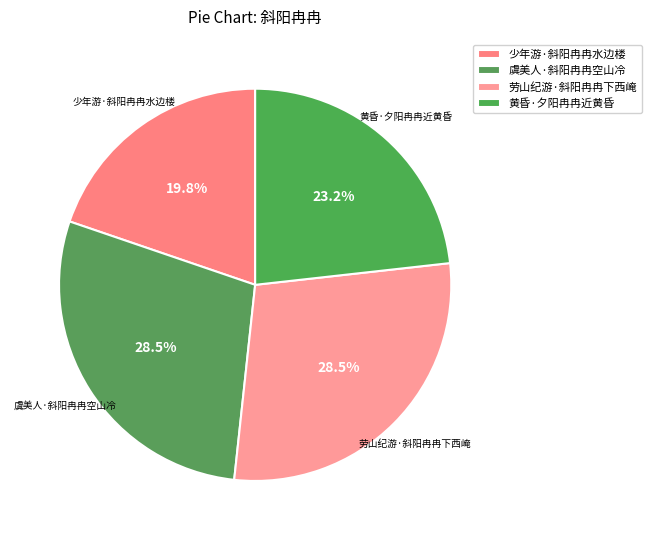

What percentage is NOT represented by 虞美人·斜阳冉冉空山冷?

71.5%